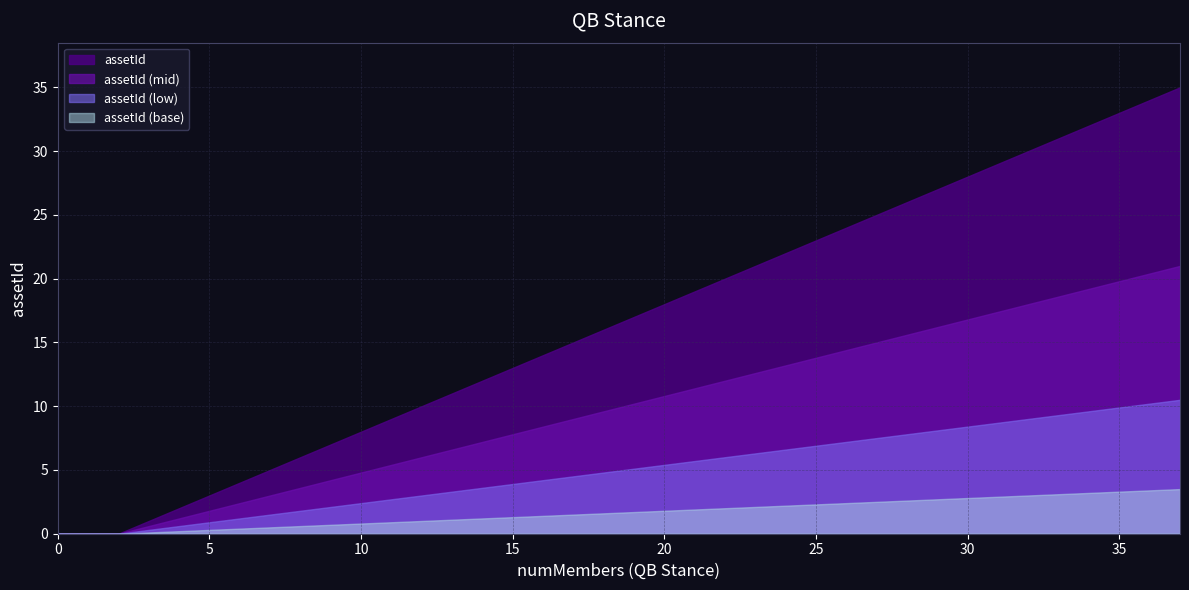

Does the chart have visible grid lines?

Yes